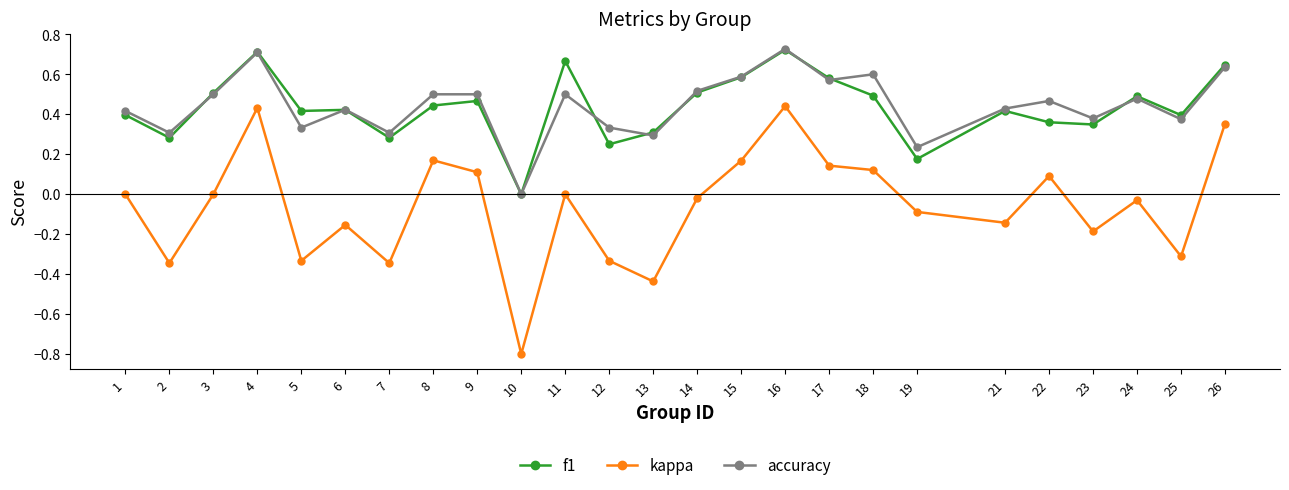

Does the chart display data point markers on the line(s)?

Yes